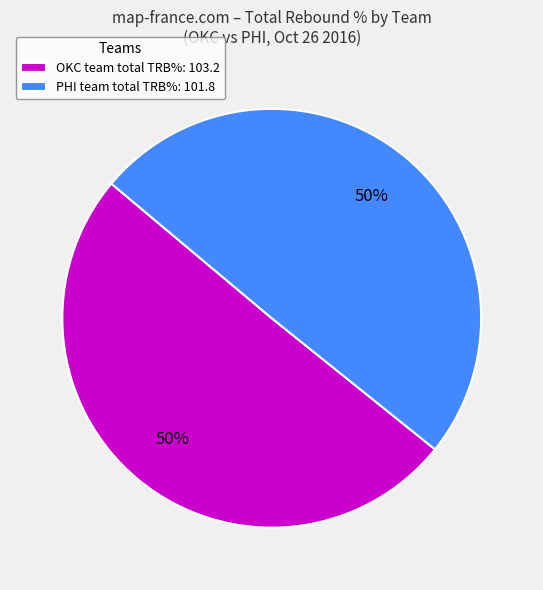

What is the ratio of the value at PHI team total TRB%: 101.8 to the value at OKC team total TRB%: 103.2?

1.0